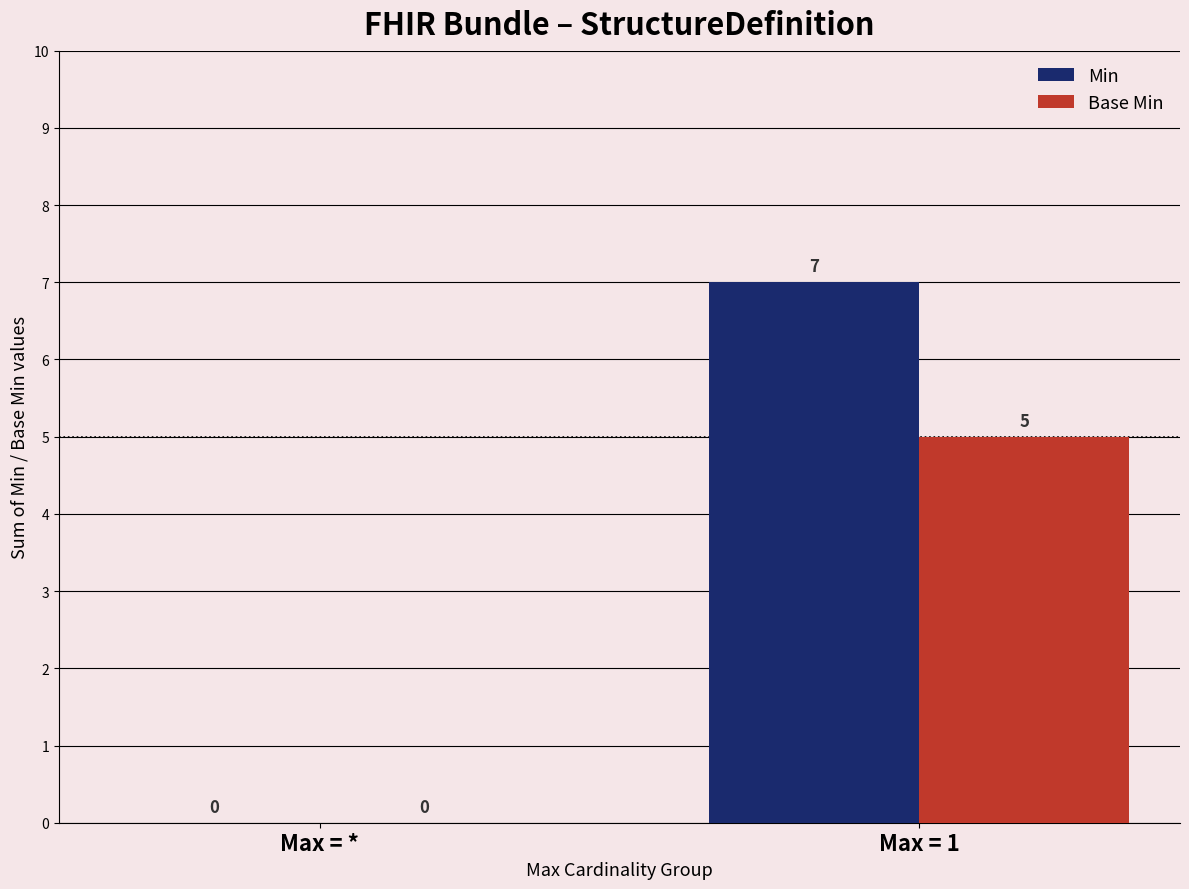

At which label is Base Min closest to 2?

Max = *